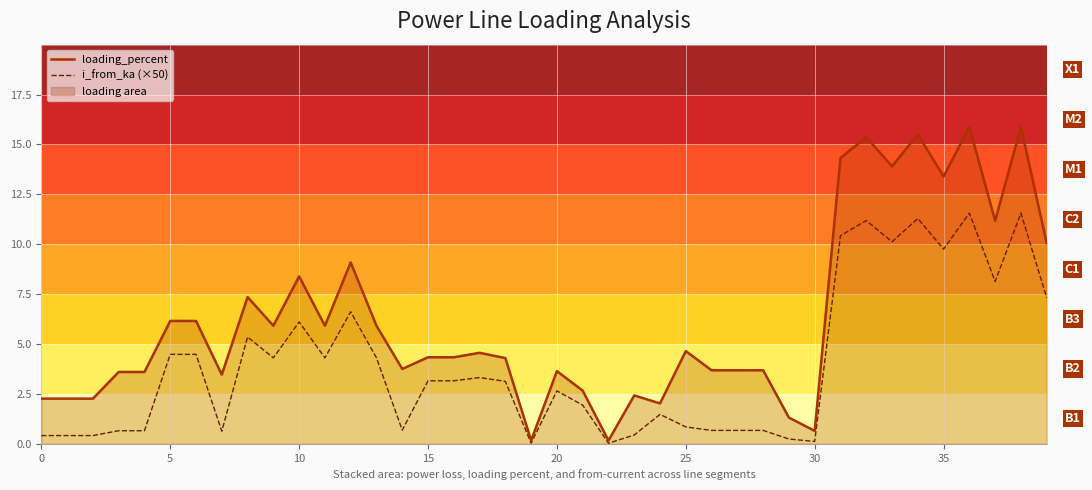

How many values in the loading_percent series are below 4?

18